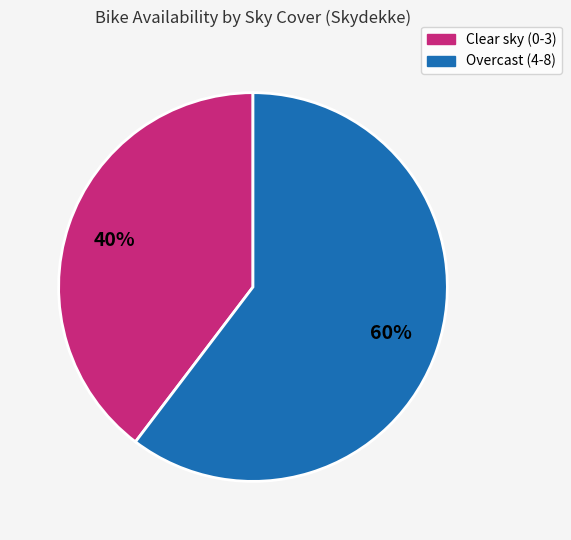

Count the number of slices in the pie.

2